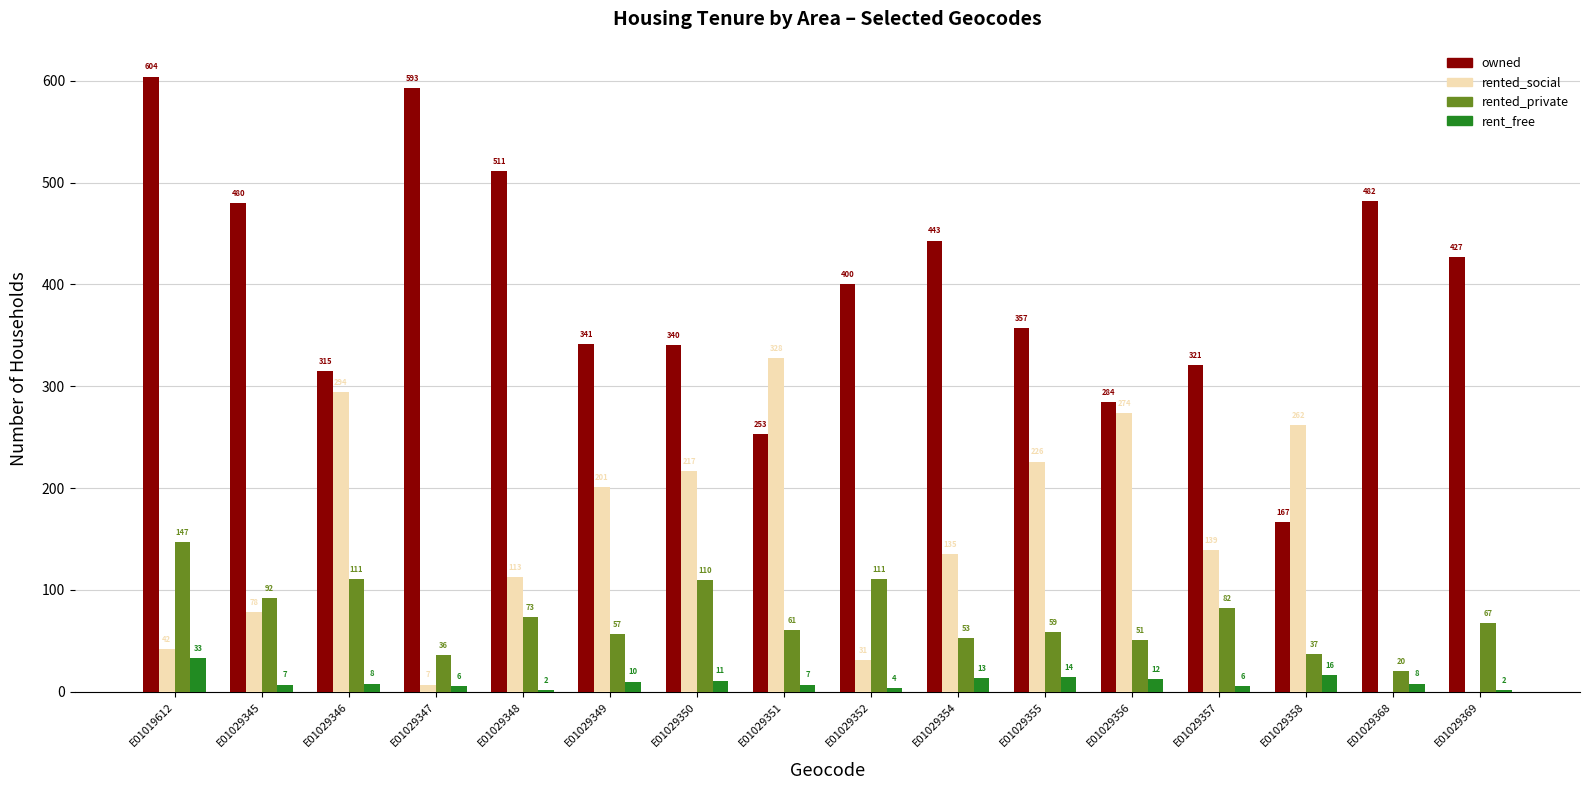

Which series has the largest total across all categories?

owned